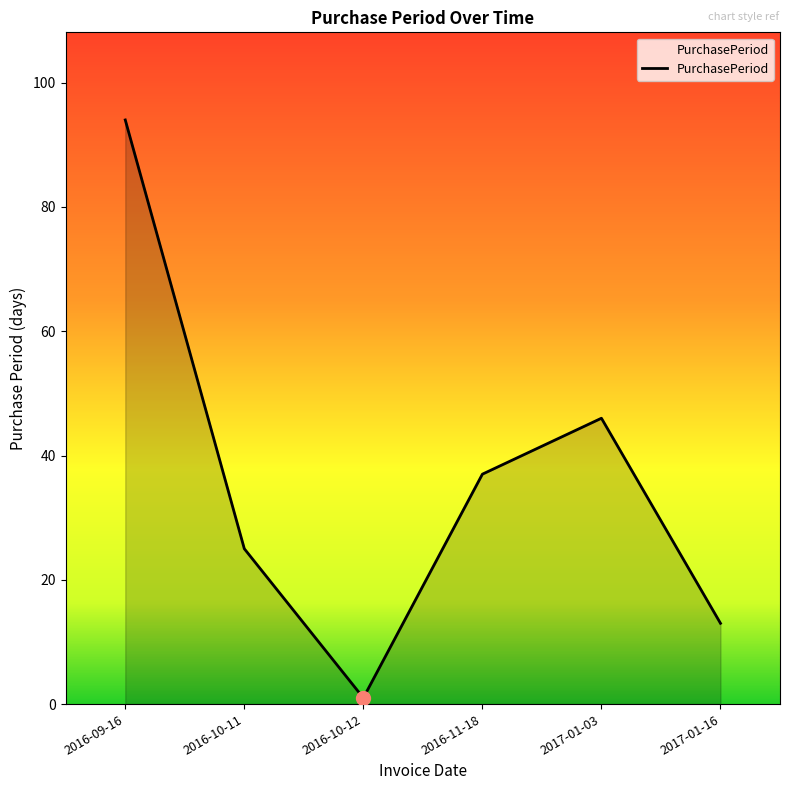

Between 2017-01-16 and 2016-11-18, which is larger?

2016-11-18